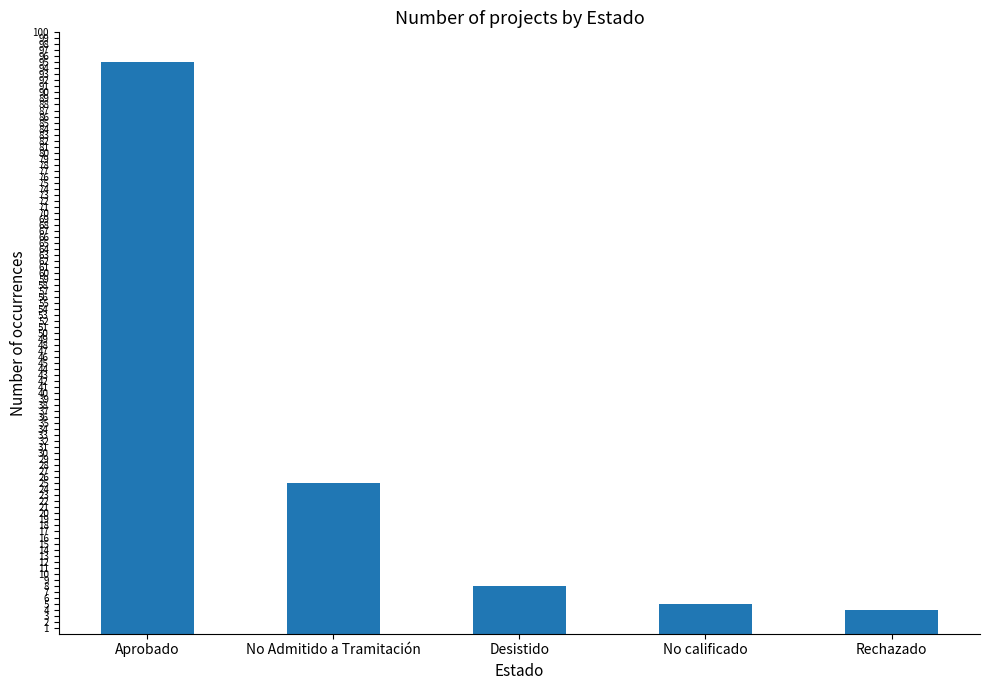

What is the minimum value shown in the chart?

4